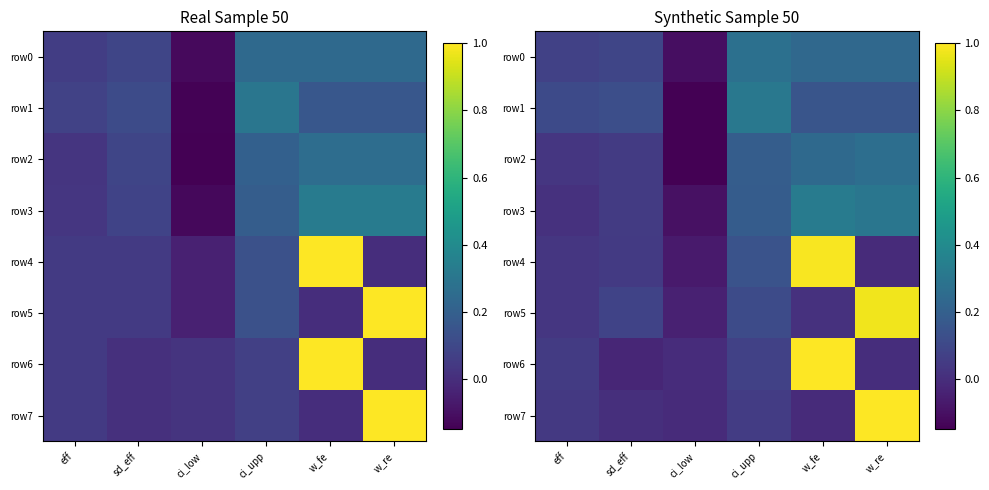

True or false: row0 has a value of 0.3 at ci_upp.

True